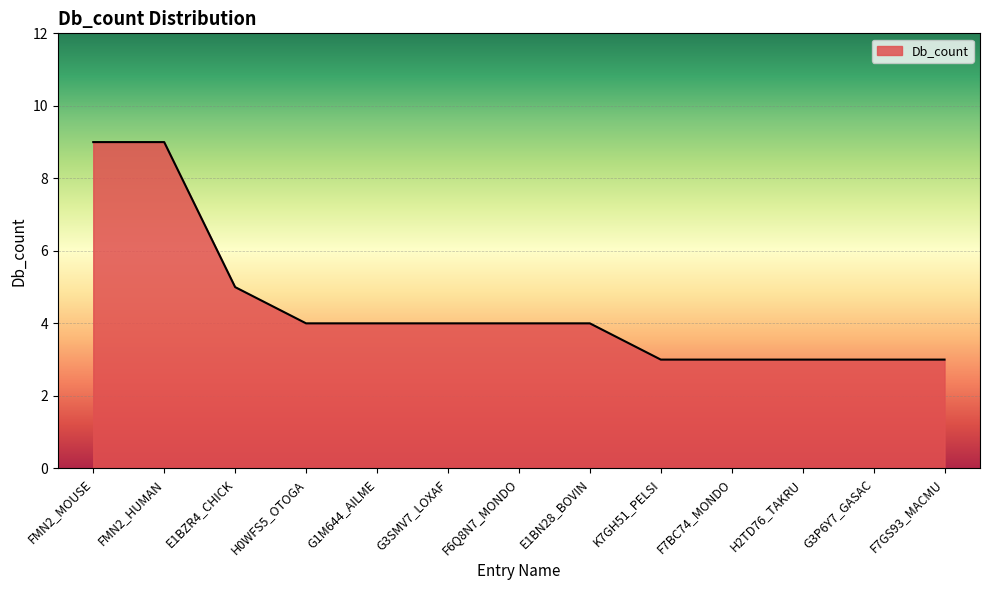

True or false: the data shows 4 at G3SMV7_LOXAF.

True